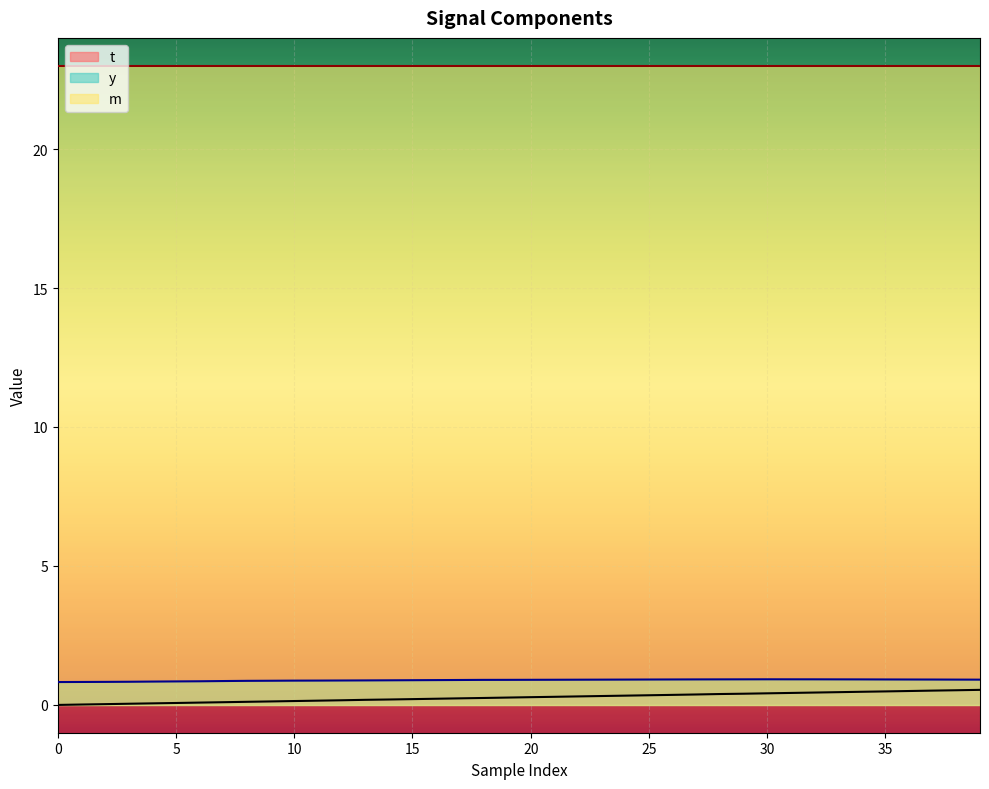

Reading right to left, extract all data points from this chart.

t: 0.5	0.5	0.5	0.5	0.5	0.5	0.5	0.4	0.4	0.4	0.4	0.4	0.4	0.4	0.3	0.3	0.3	0.3	0.3	0.3	0.3	0.3	0.2	0.2	0.2	0.2	0.2	0.2	0.2	0.1	0.1	0.1	0.1	0.1	0.1	0.1	0.0	0.0	0.0	0.0
y: 0.9	0.9	0.9	0.9	0.9	0.9	0.9	0.9	0.9	0.9	0.9	0.9	0.9	0.9	0.9	0.9	0.9	0.9	0.9	0.9	0.9	0.9	0.9	0.9	0.9	0.9	0.9	0.9	0.9	0.9	0.9	0.9	0.9	0.9	0.8	0.8	0.8	0.8	0.8	0.8